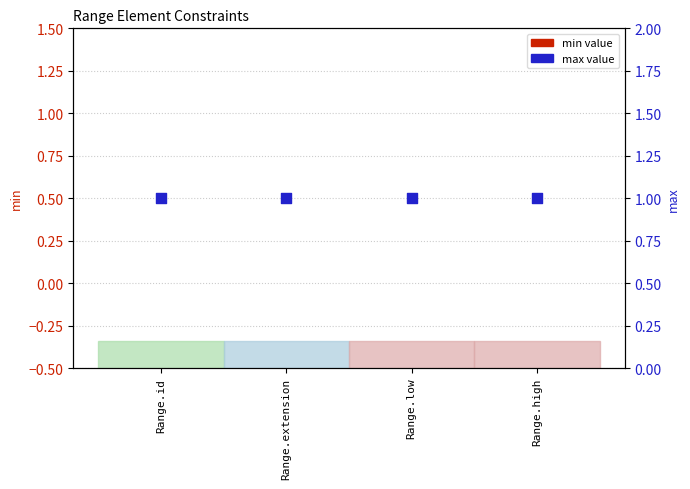

Which series has the widest spread of Y values?

min value